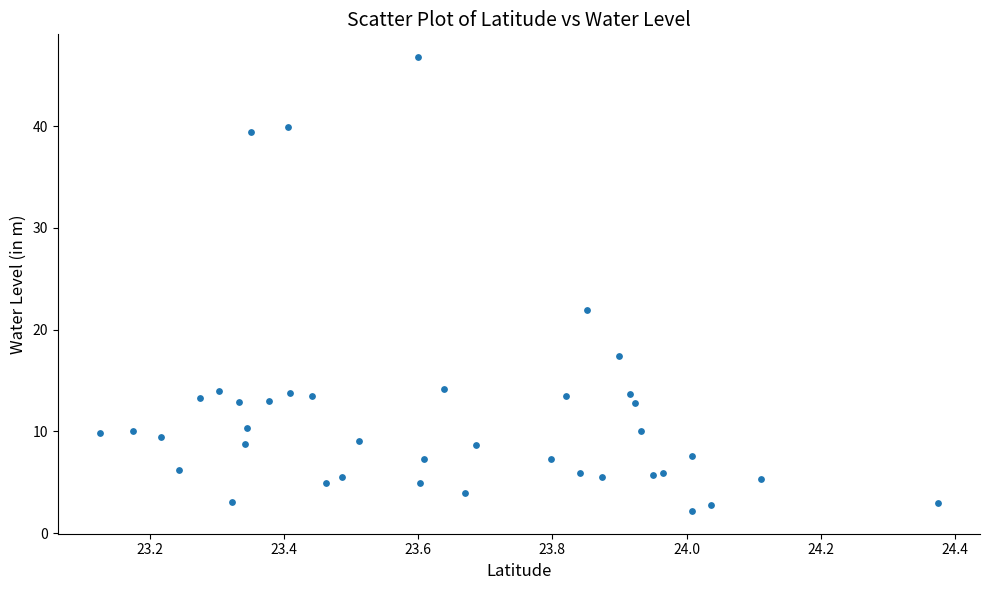

What is the range of X values (max minus min)?

1.2